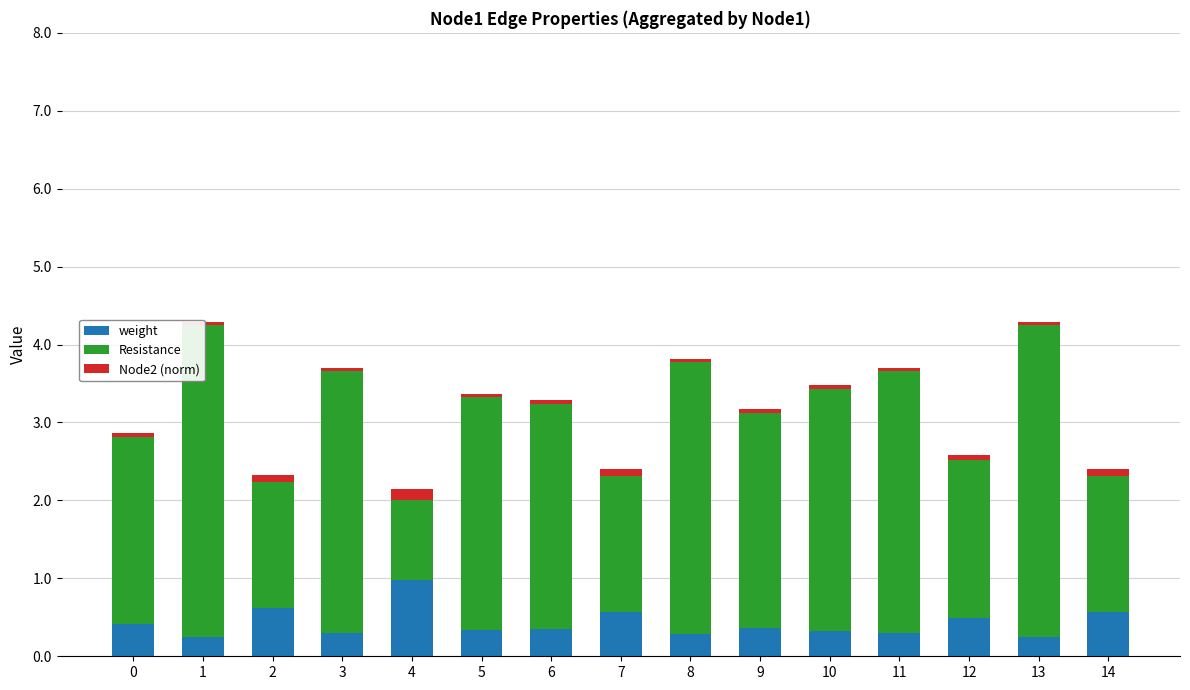

How many distinct data groups are displayed?

3